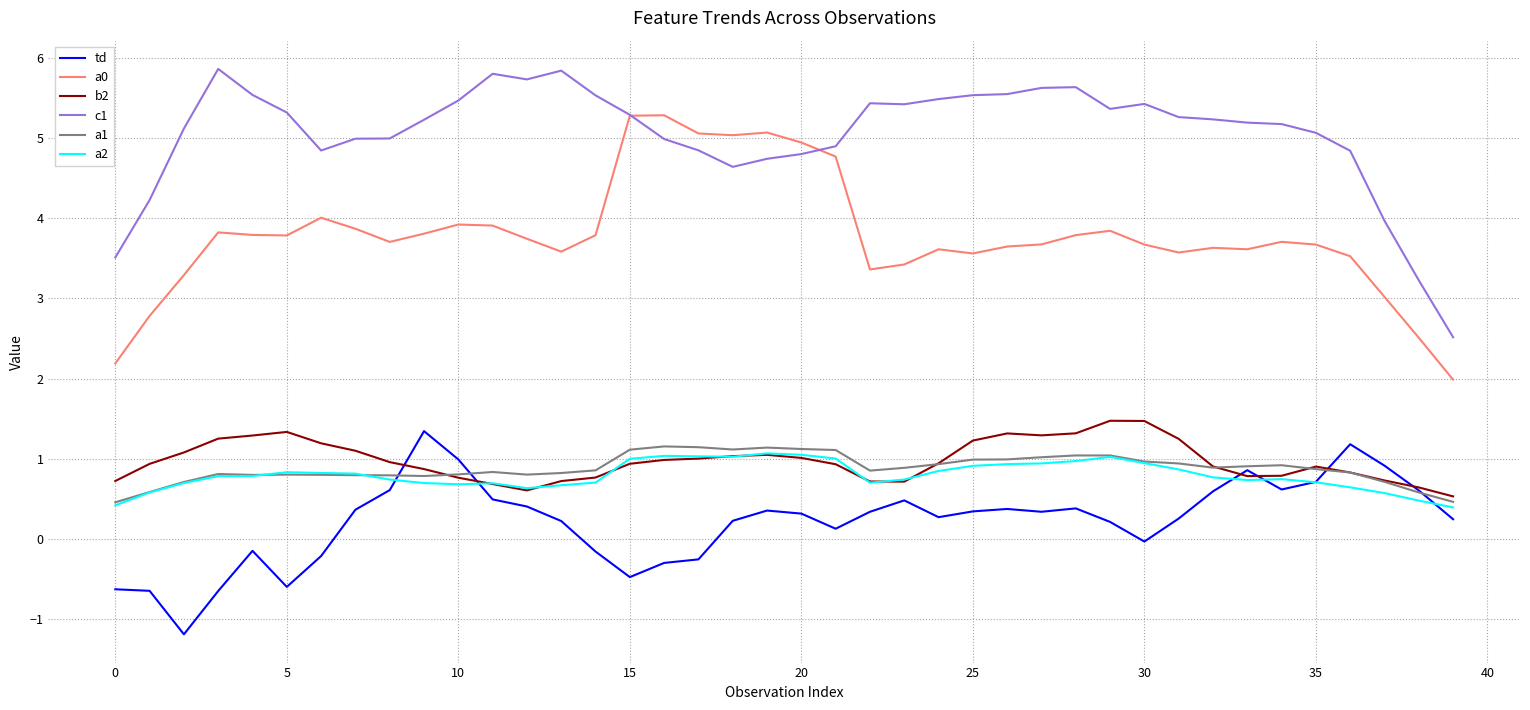

Is this an area chart (filled region under the line)?

No